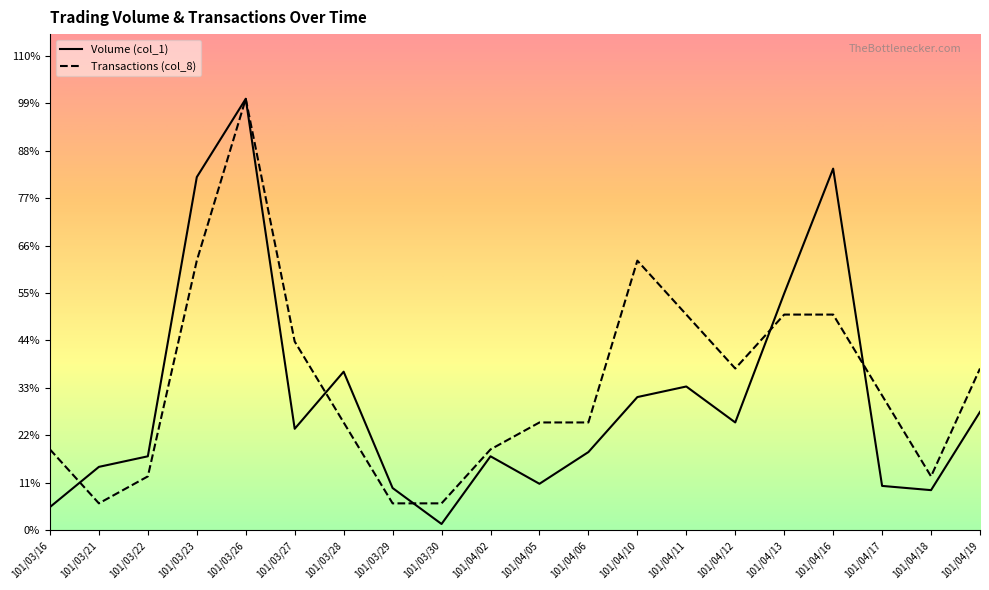

How many values in the Transactions (col_8) series are below 63750?

10